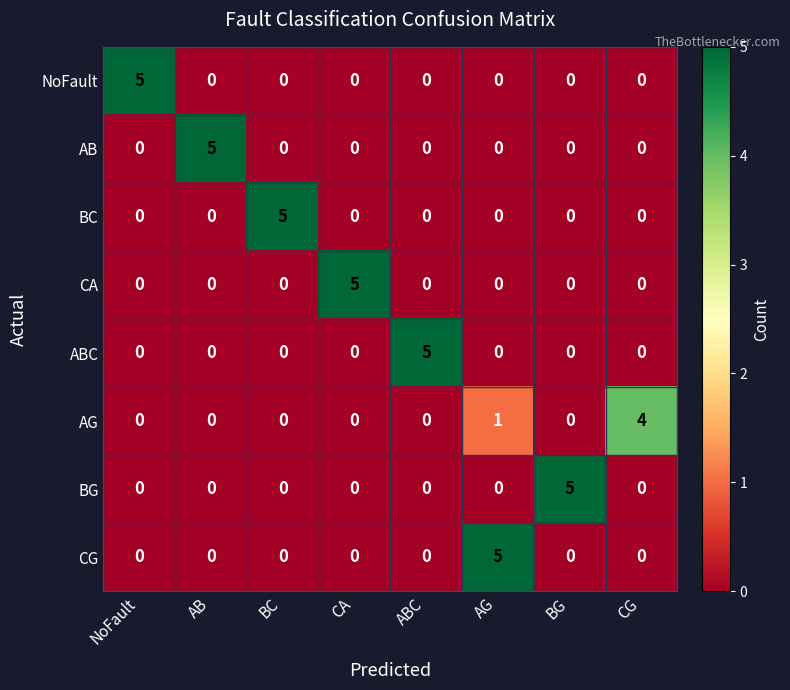

What is the maximum value shown in the chart?

5